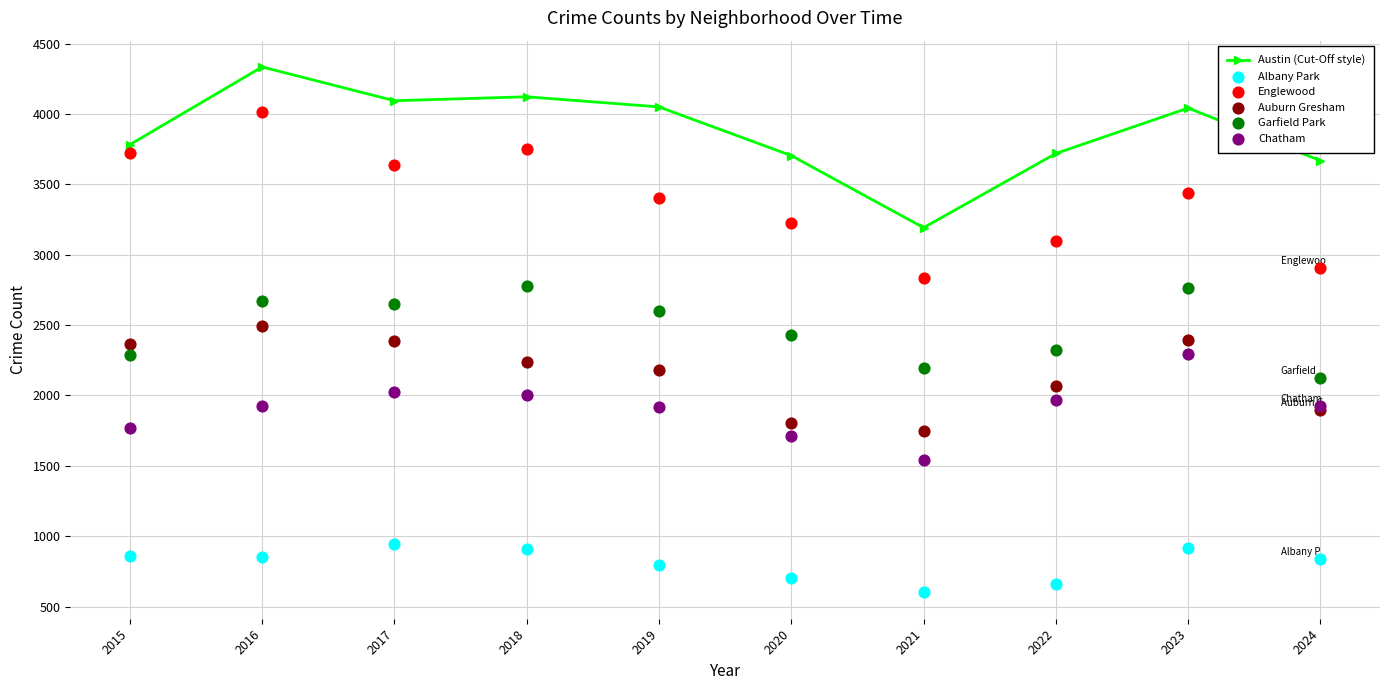

What is the ratio of the value at 2021 to the value at 2018?

0.8